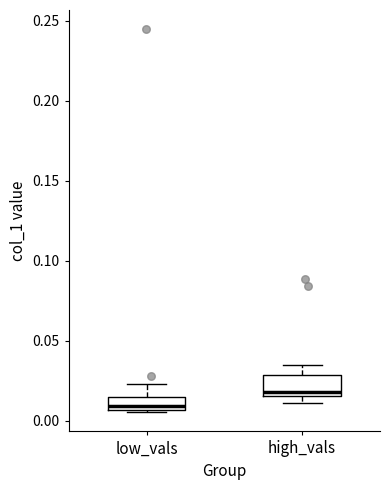

Reading left to right, transcribe this box plot: for each box, give where its median line is, the range the box spans, and where its two whiskers end, as read against the y-axis. The values are not printed on the chart, so give them approximately, as read against the axis.

low_vals: median 0.010, box 0.005 to 0.015, whiskers 0.005 (just below the box's lower edge) to 0.025
high_vals: median 0.020, box 0.015 to 0.030, whiskers 0.010 to 0.035